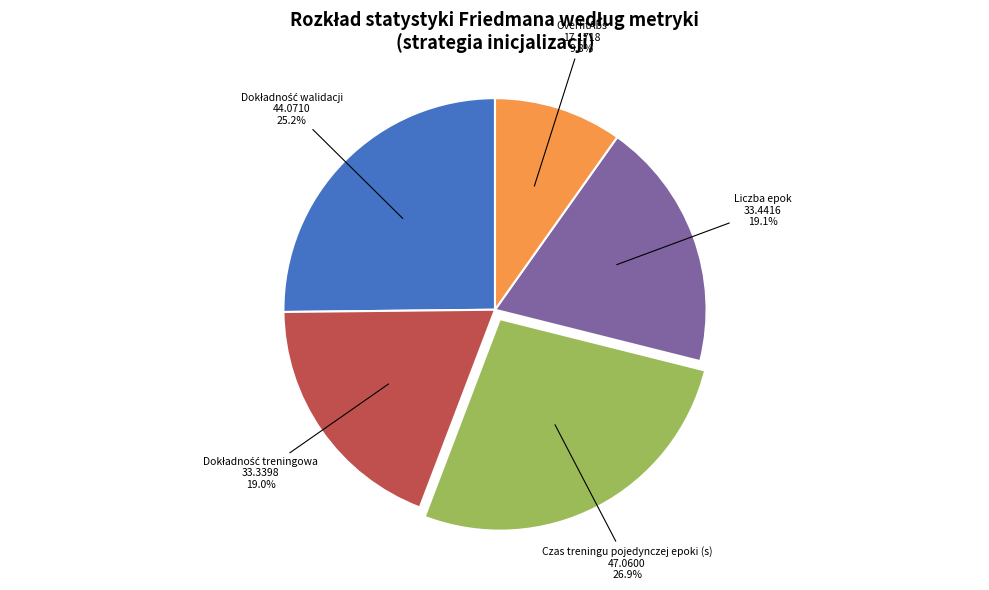

Is there any slice that represents more than half of the pie?

No